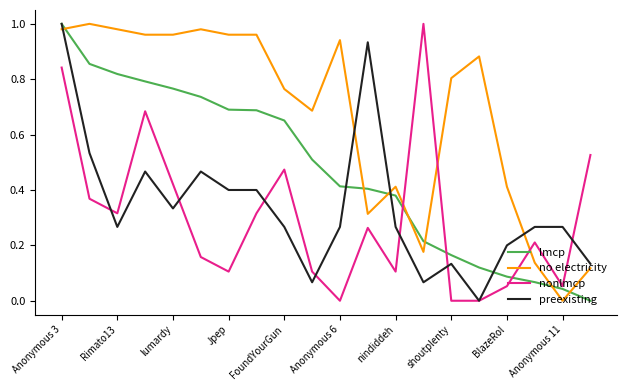

How many intersections are there between nonlmcp and no electricity?

3